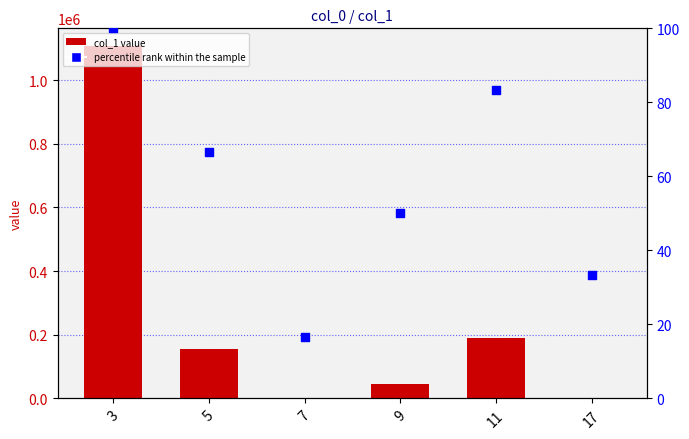

What is the total value across all series at 17?

967.3